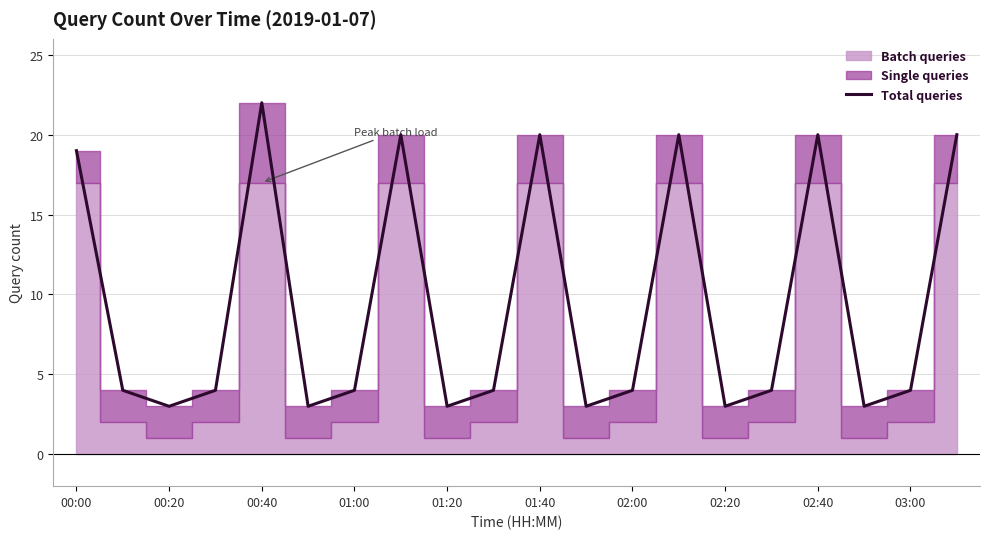

Where does the data first go above 4?

00:00